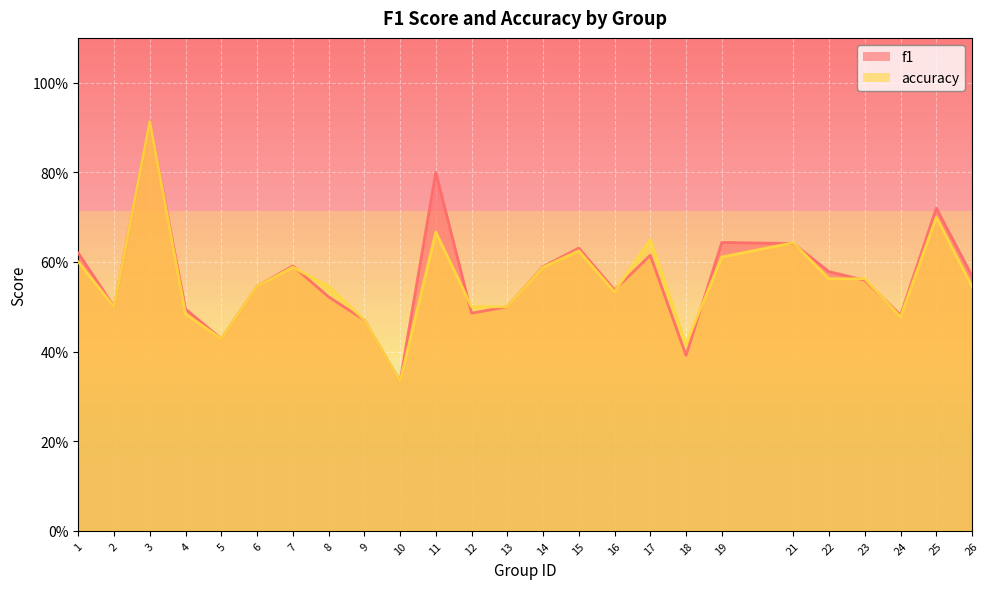

Between 10 and 6, which is larger?

6